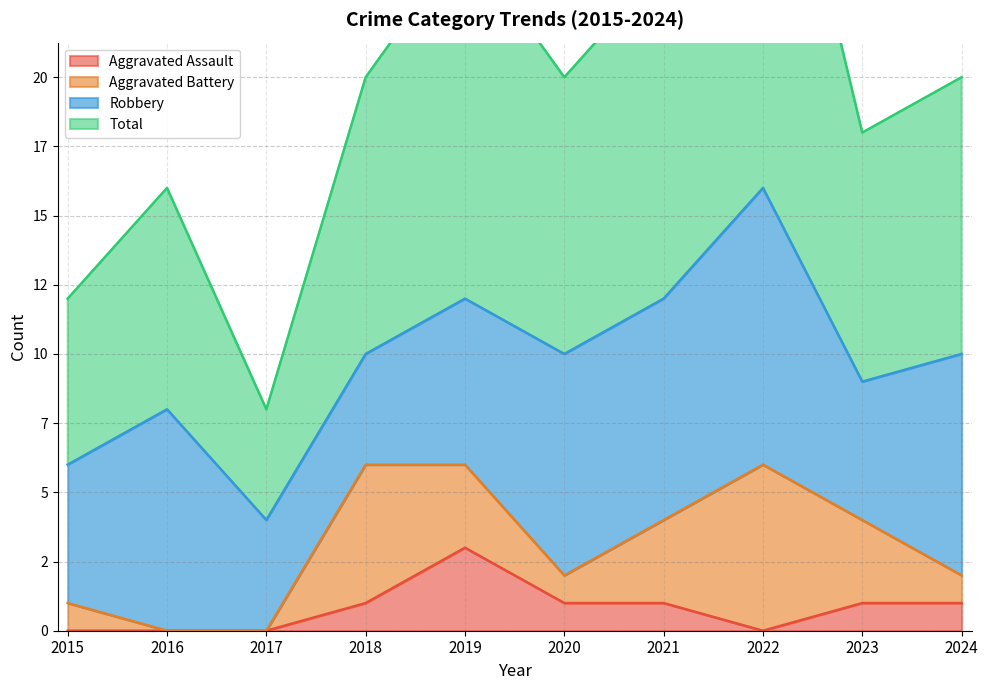

At which category does the chart reach its peak across all series?

2022